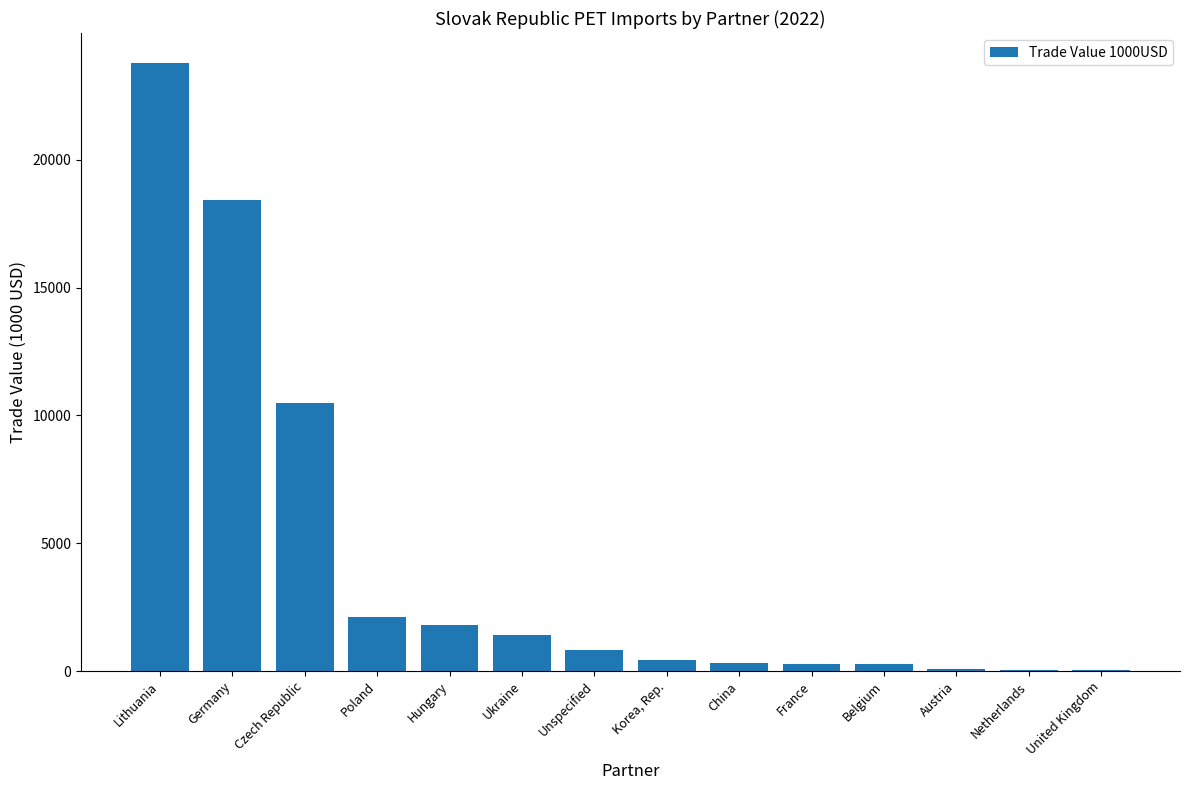

True or false: the data shows 31723.9 at Germany.

False